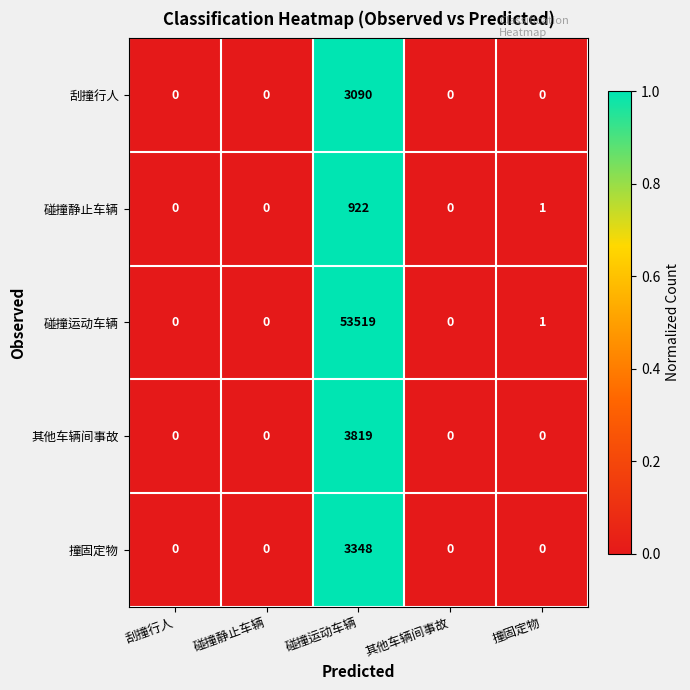

What is the approximate value of 其他车辆间事故 at 碰撞运动车辆, to the nearest 50?

3800